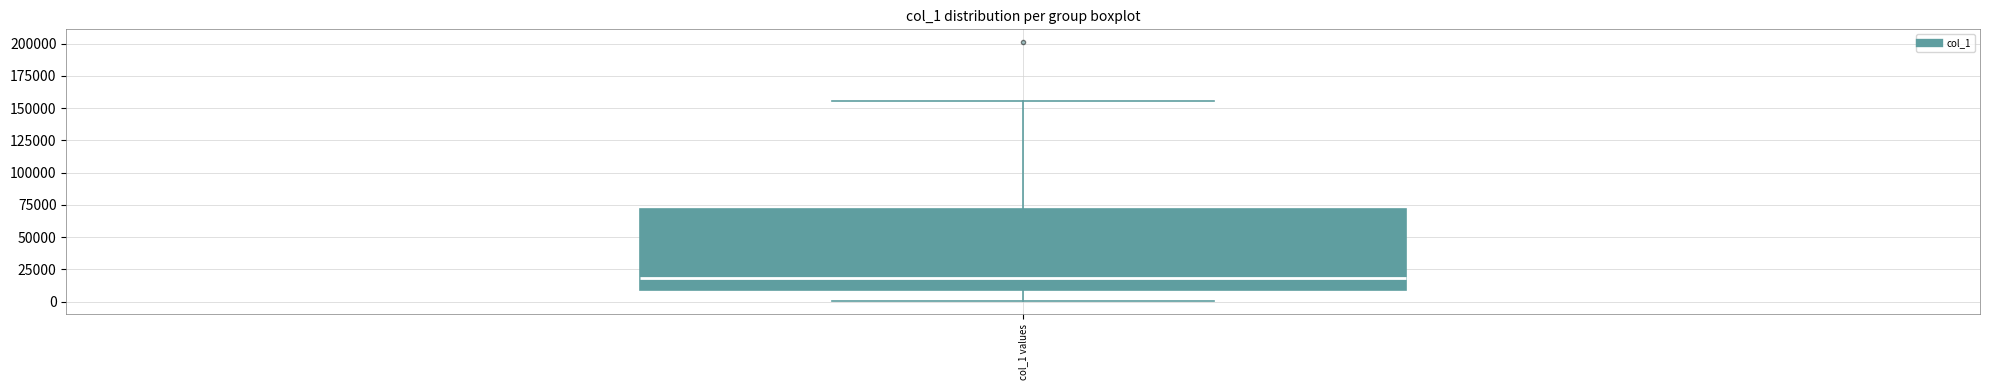

Transcribe this box plot: give where the median line is, the range the box spans, and where the two whiskers end, as read against the y-axis. The values are not printed on the chart, so give them approximately, as read against the axis.

median 20000, box 10000 to 70000, whiskers 0 to 155000